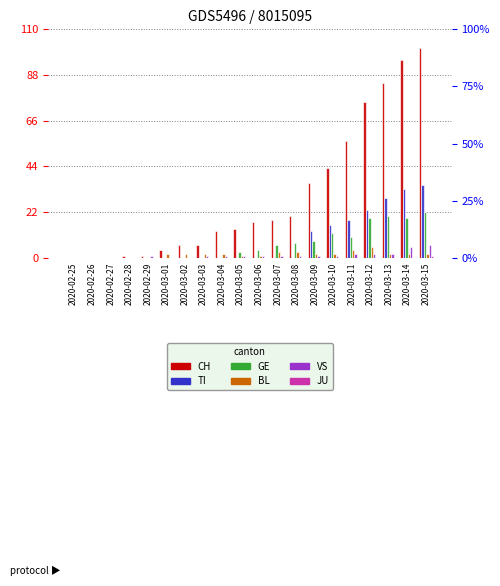

Rank the series by their maximum value, from lowest to highest.

JU, BL, VS, GE, TI, CH